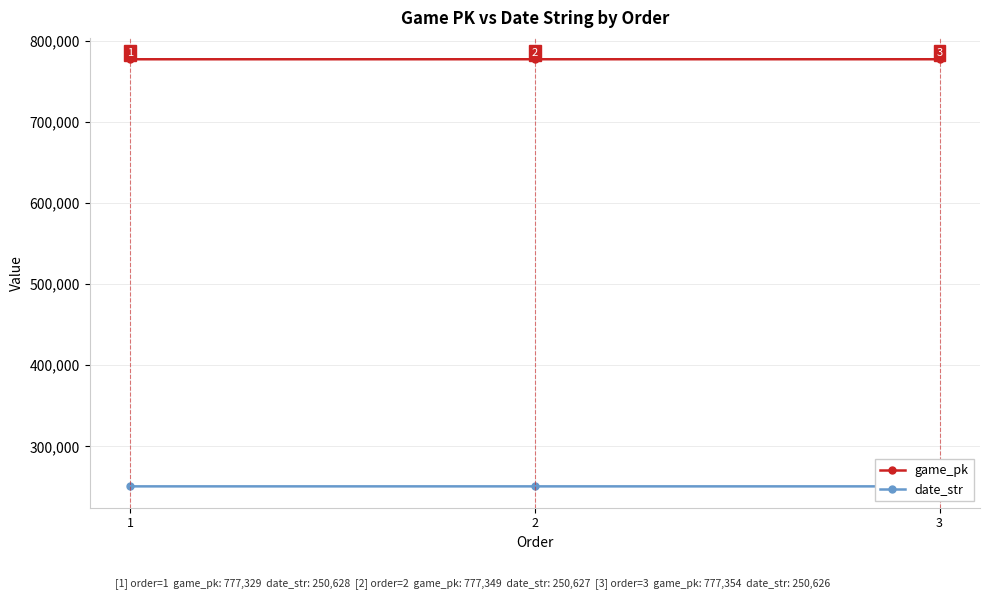

List the labels in order of date_str value, largest first.

1, 2, 3